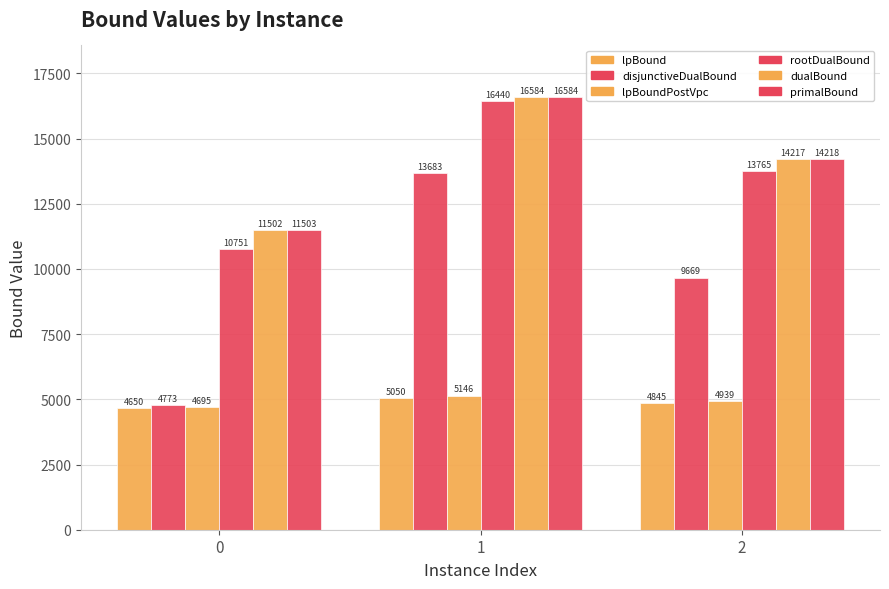

What is the difference between the highest and lowest values at 2?

9373.3